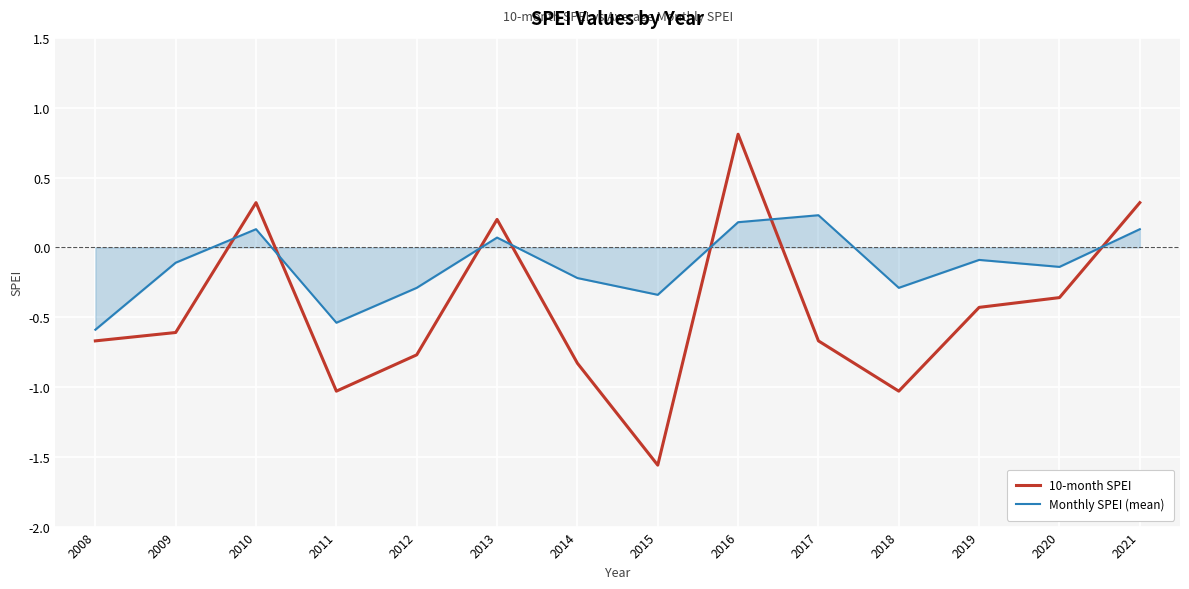

True or false: 10-month SPEI has a value of -0.4 at 2019.

True